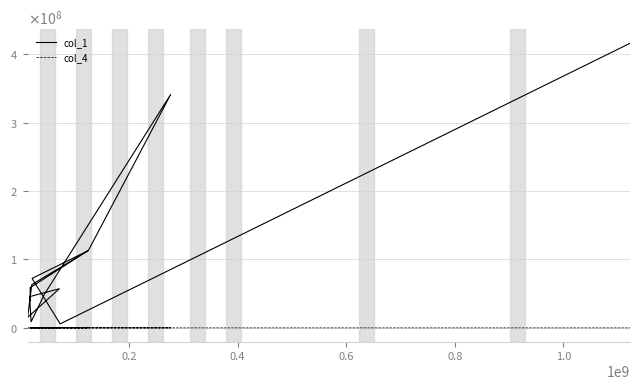

What is the value of the col_1 point at the 12th from the left?

112937104